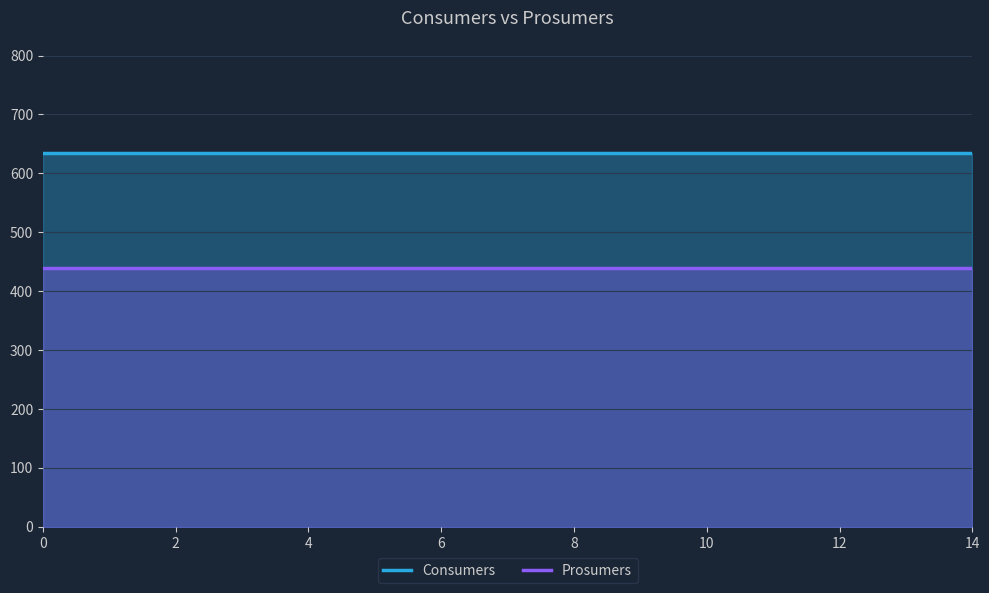

What is the highest value of the Prosumers series?

440